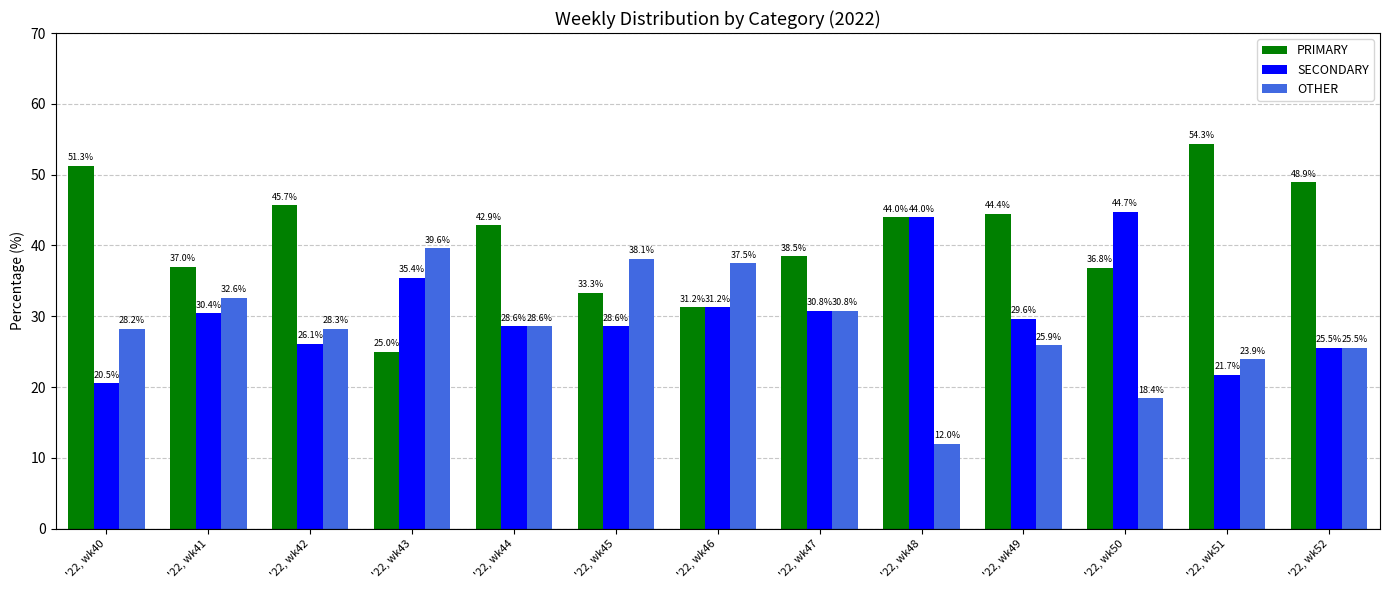

Which series has the largest total across all categories?

PRIMARY